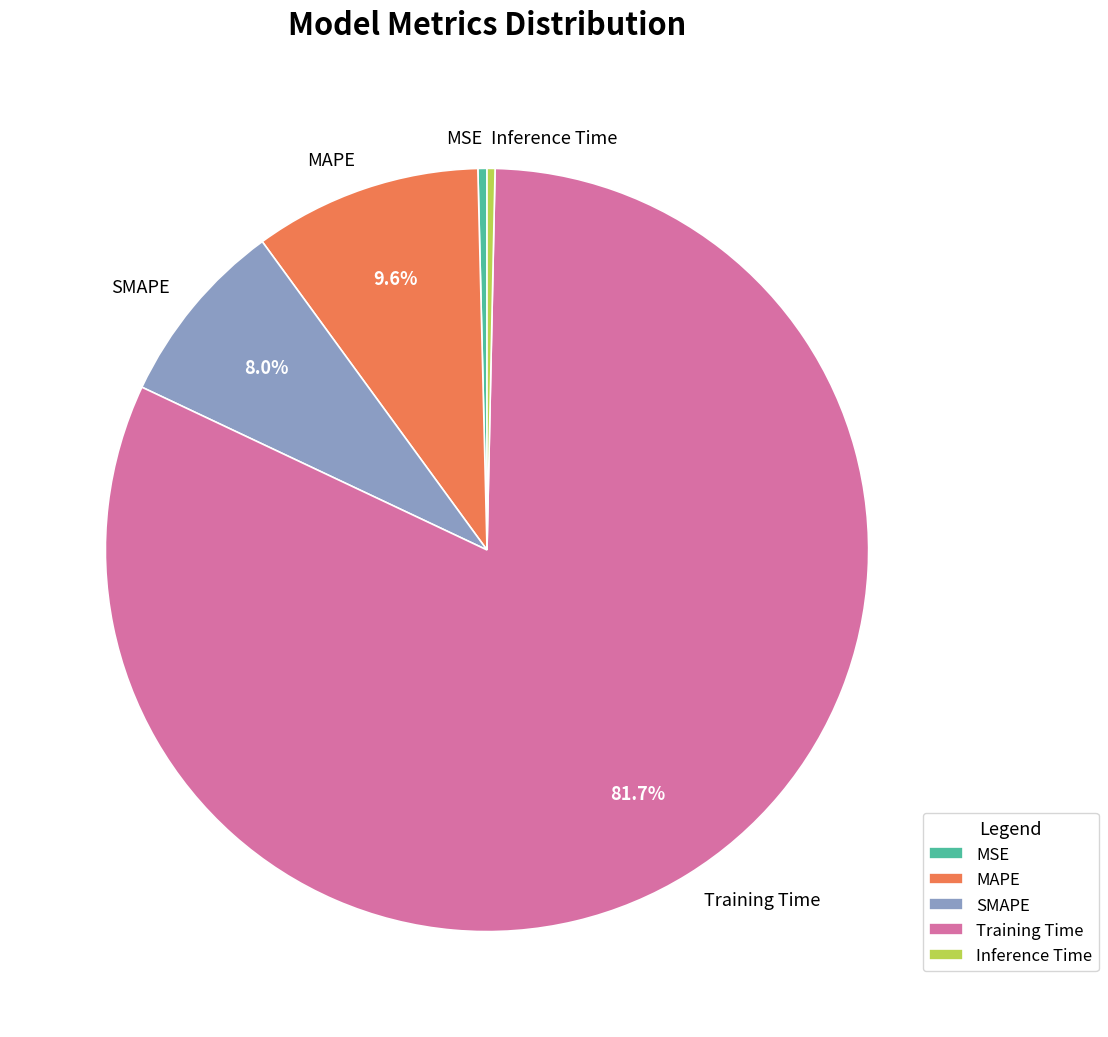

Do MAPE and Training Time together represent more than half of the pie?

Yes